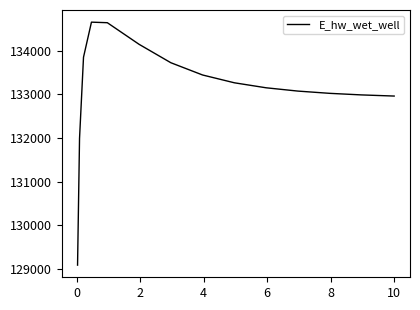

Does the chart display data point markers on the line(s)?

No